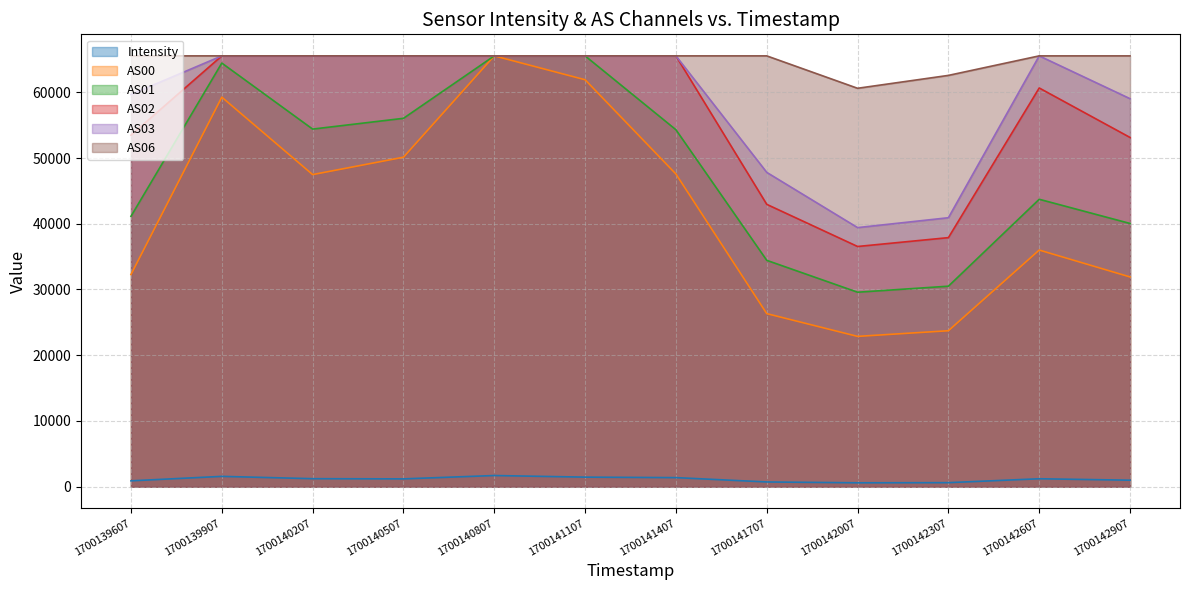

How many data points does each series have?

12